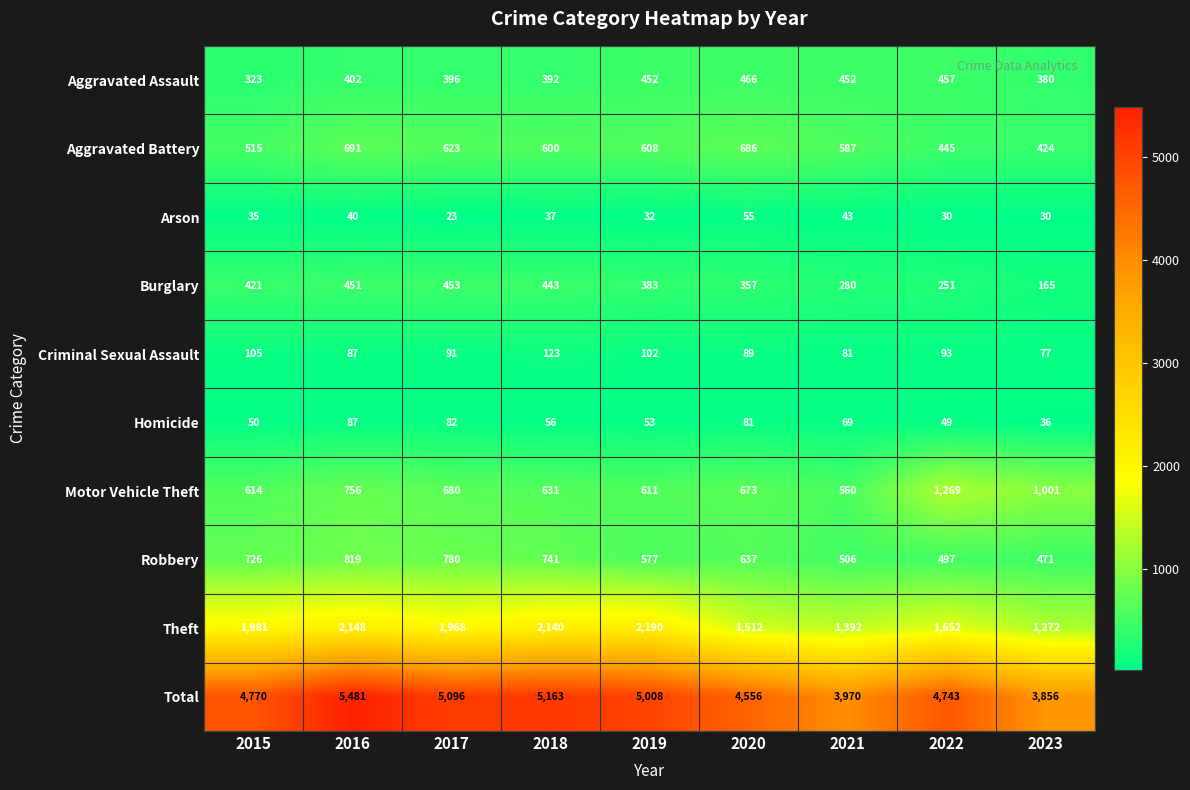

What is the total value across all series at 2016?

10962